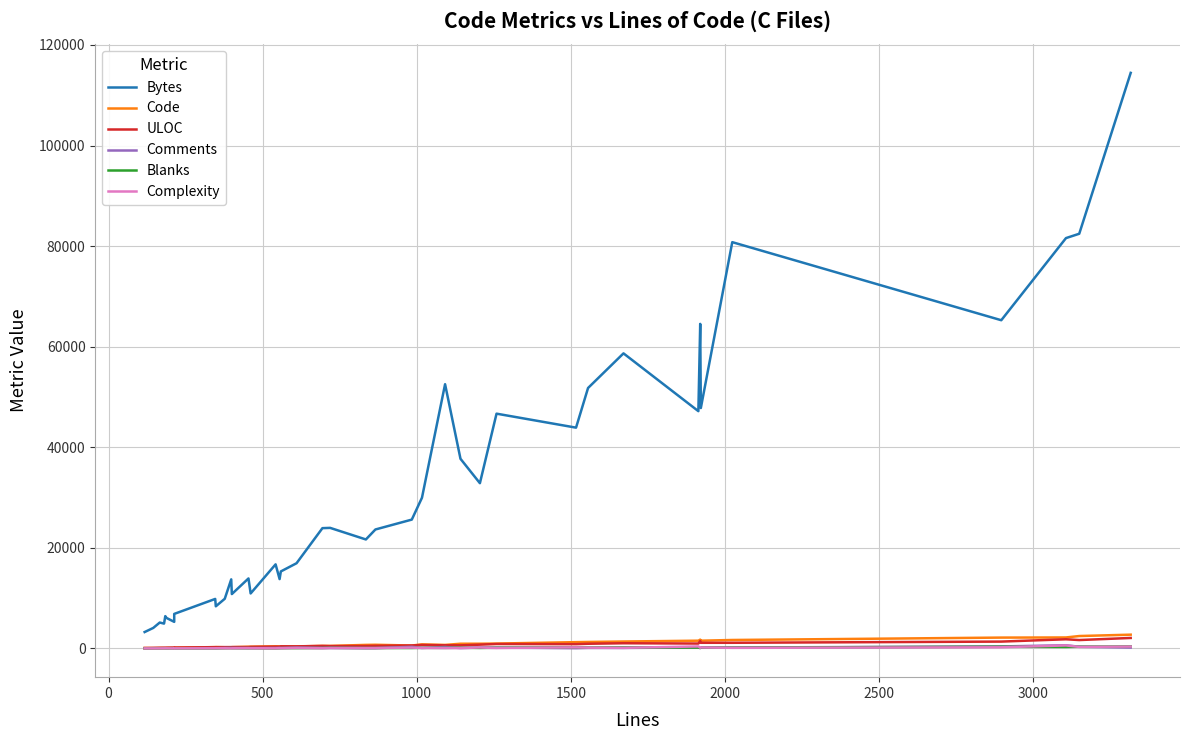

How many data points does each series have?

40